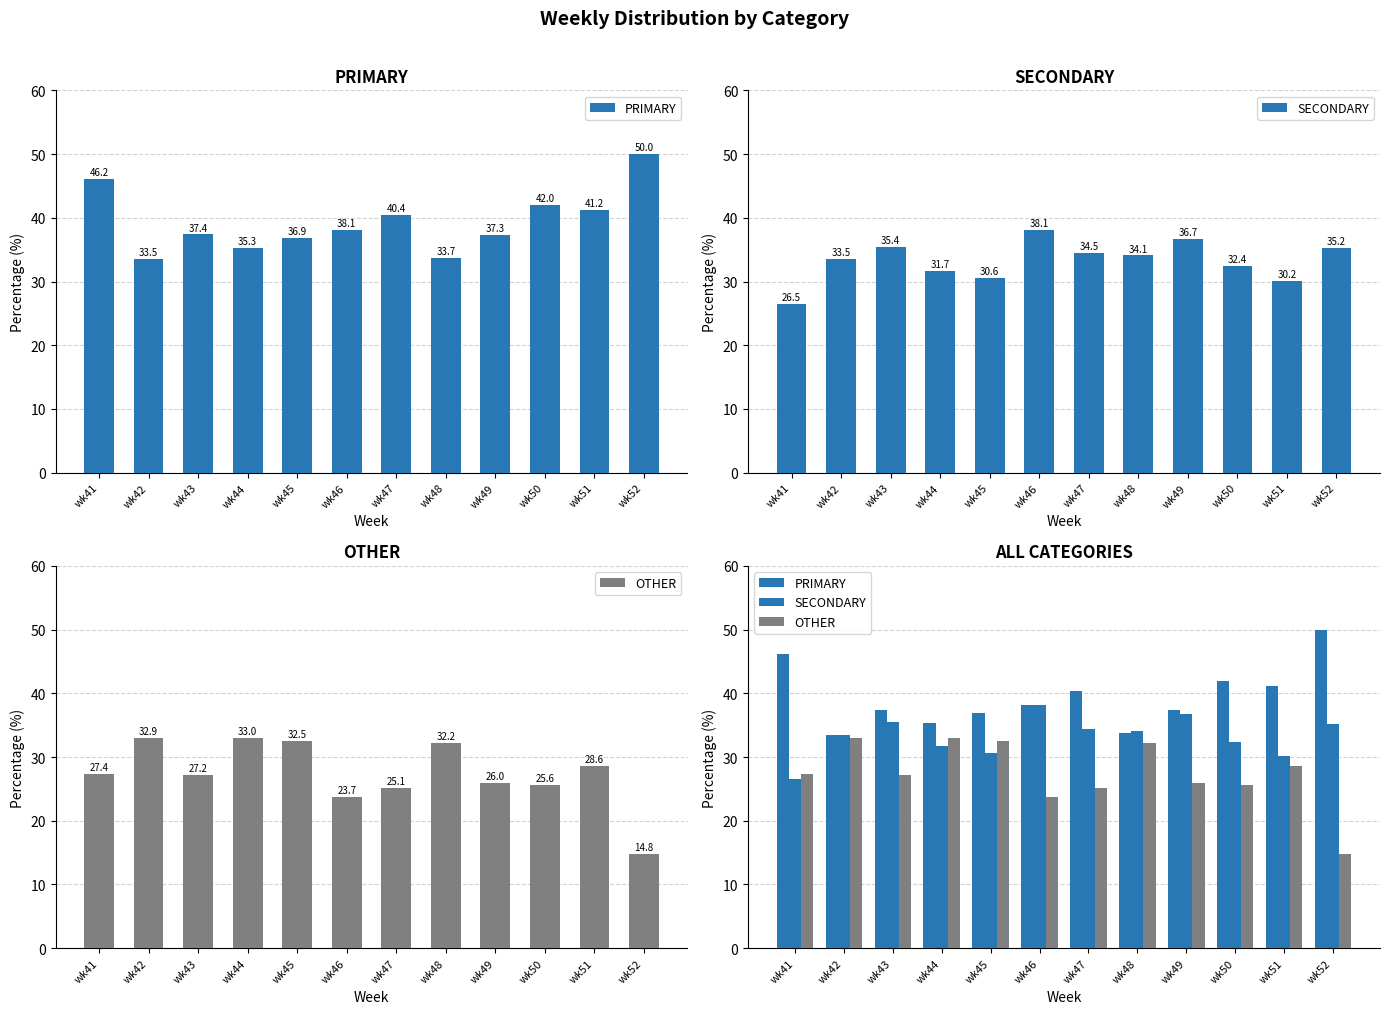

How many bars are there in each group?

3